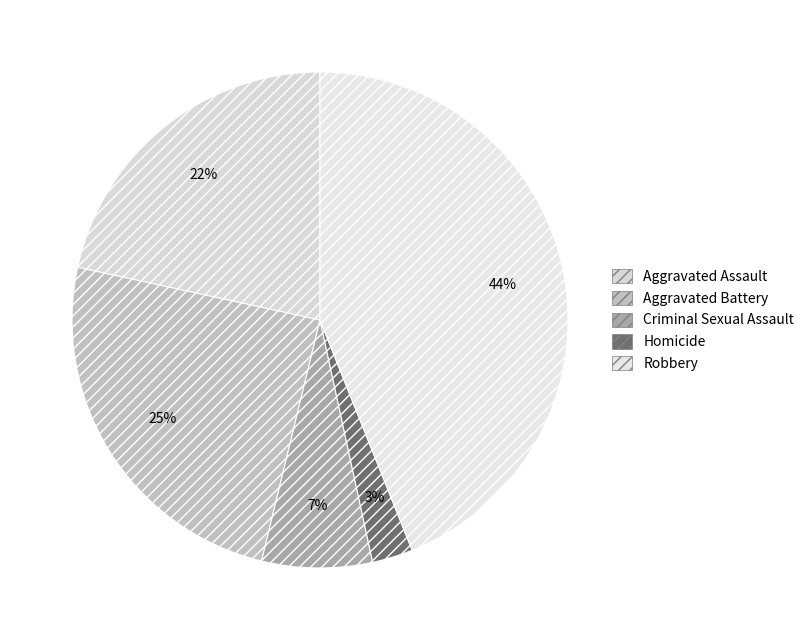

What is the smallest slice in the pie chart?

Homicide